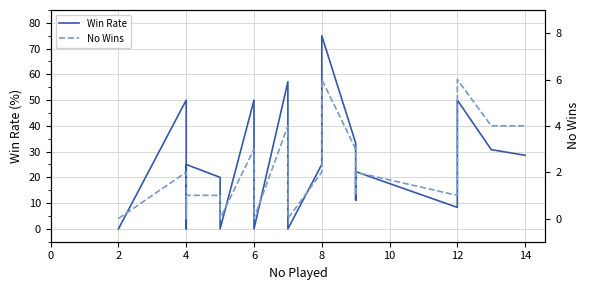

Is the value of No Wins at 6 greater than the value of Win Rate at 8?

No